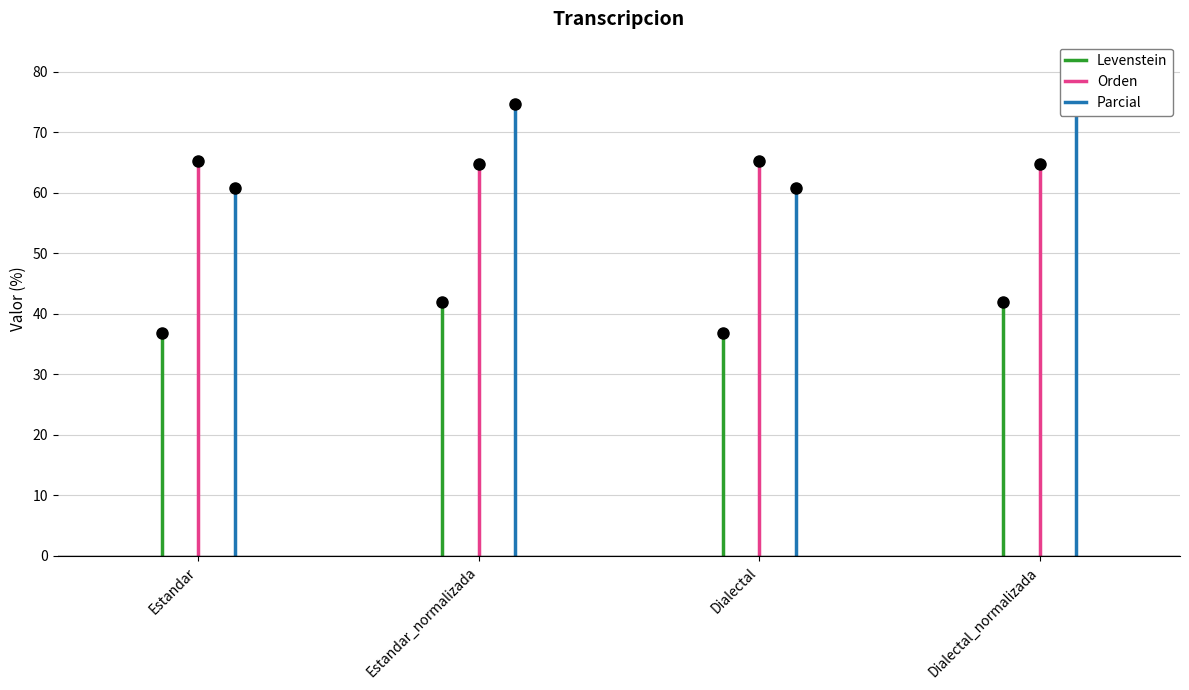

How many lines are shown in the chart?

3